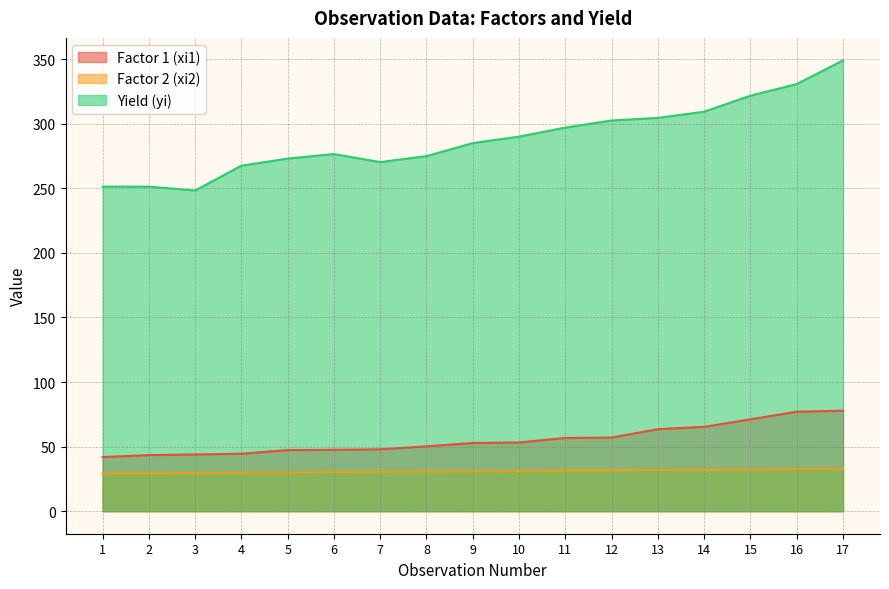

Does the chart have visible grid lines?

Yes